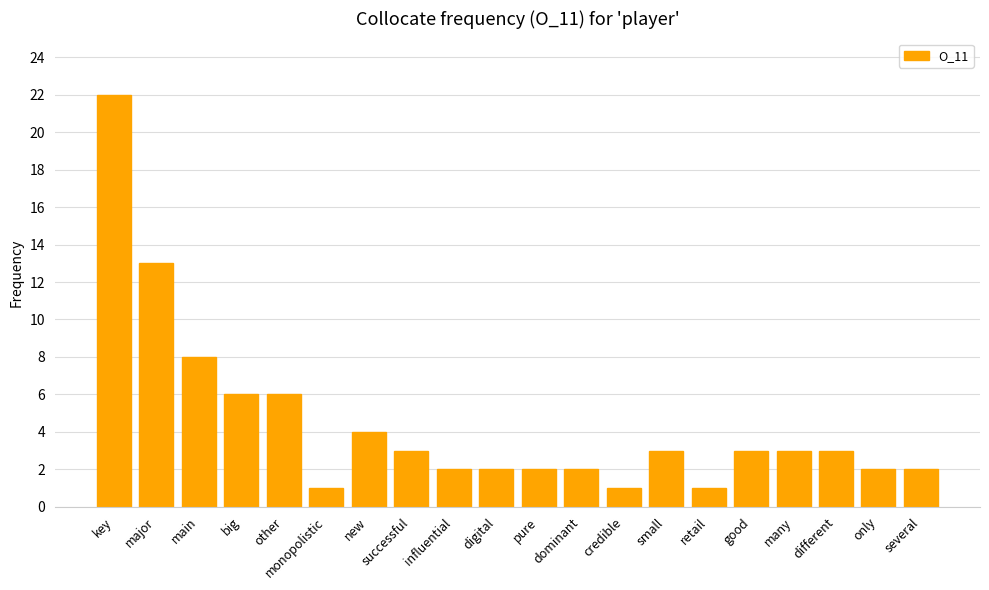

Approximately how many times larger is the value at monopolistic compared to successful?

0.3